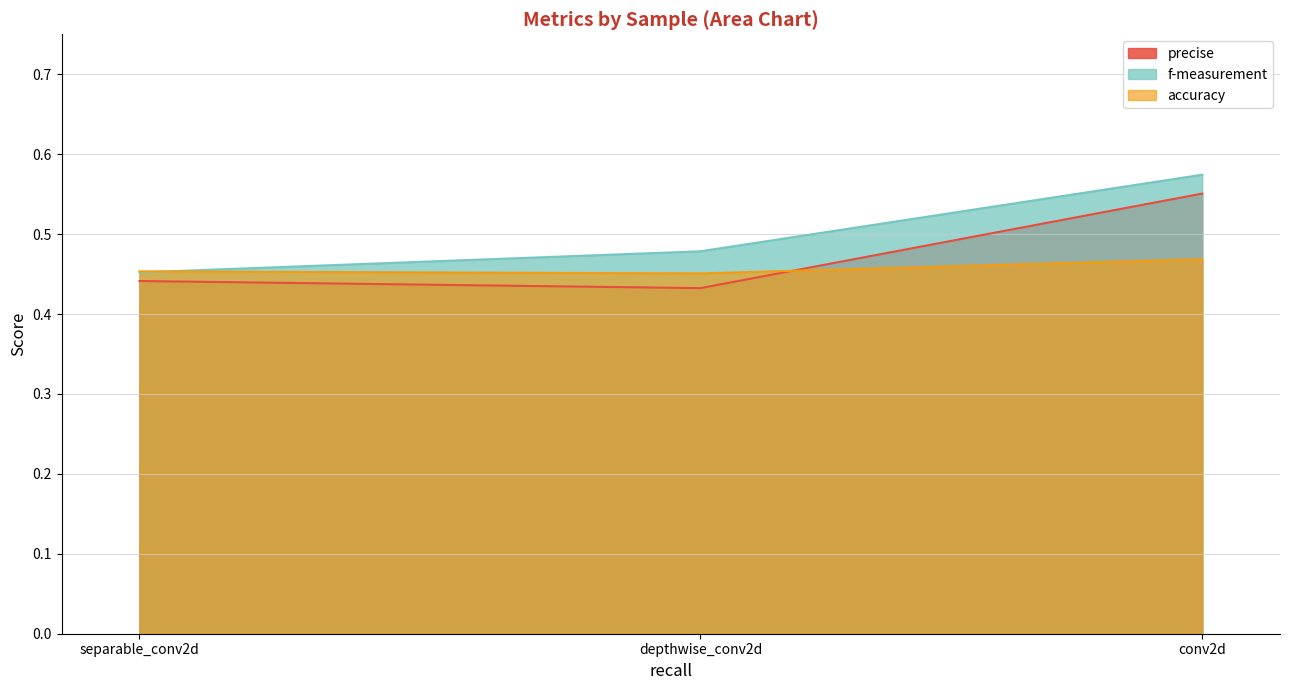

Which category has the lowest value in the f-measurement series?

separable_conv2d